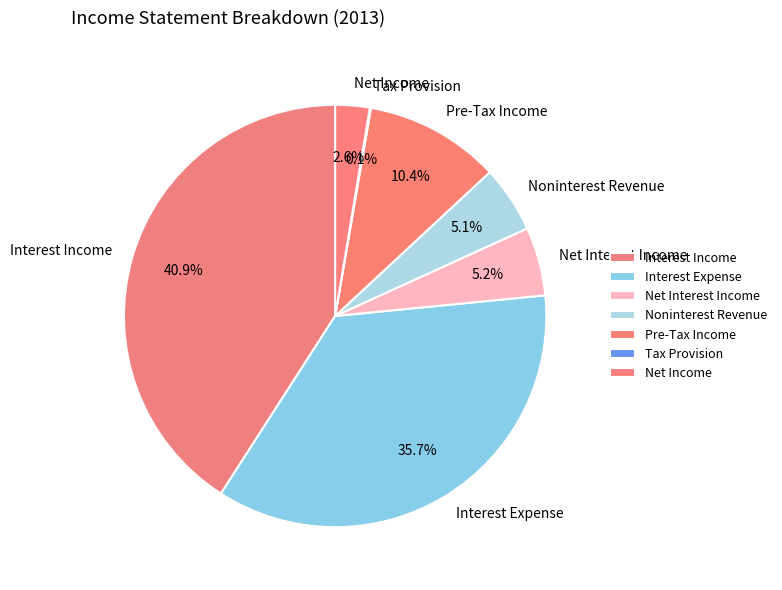

True or false: Noninterest Revenue accounts for 5% of the total.

True